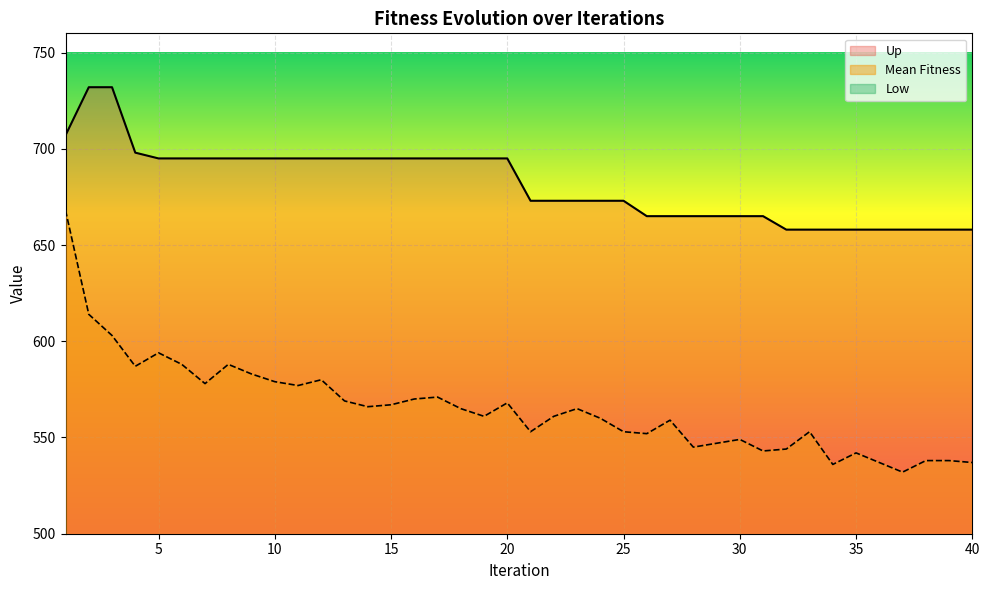

What is the value of the Mean Fitness point at the 21st from the left?

553